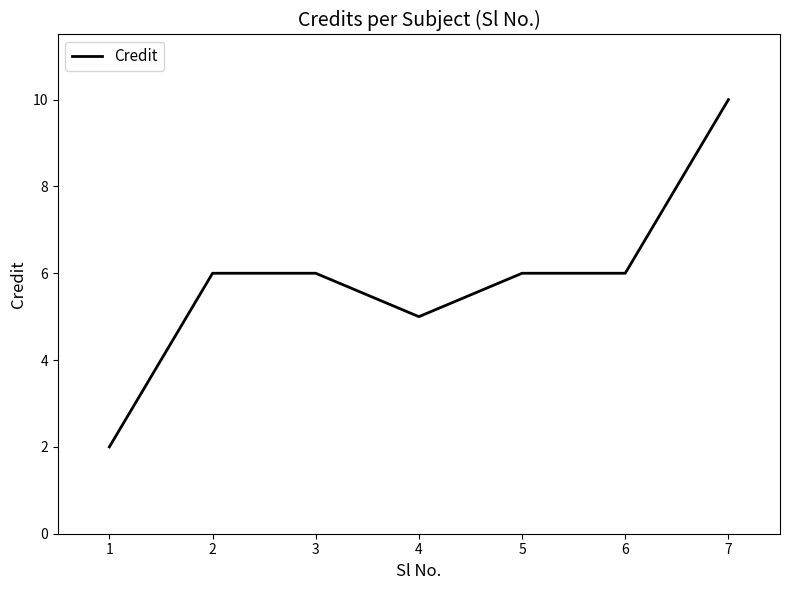

How many lines are shown in the chart?

1